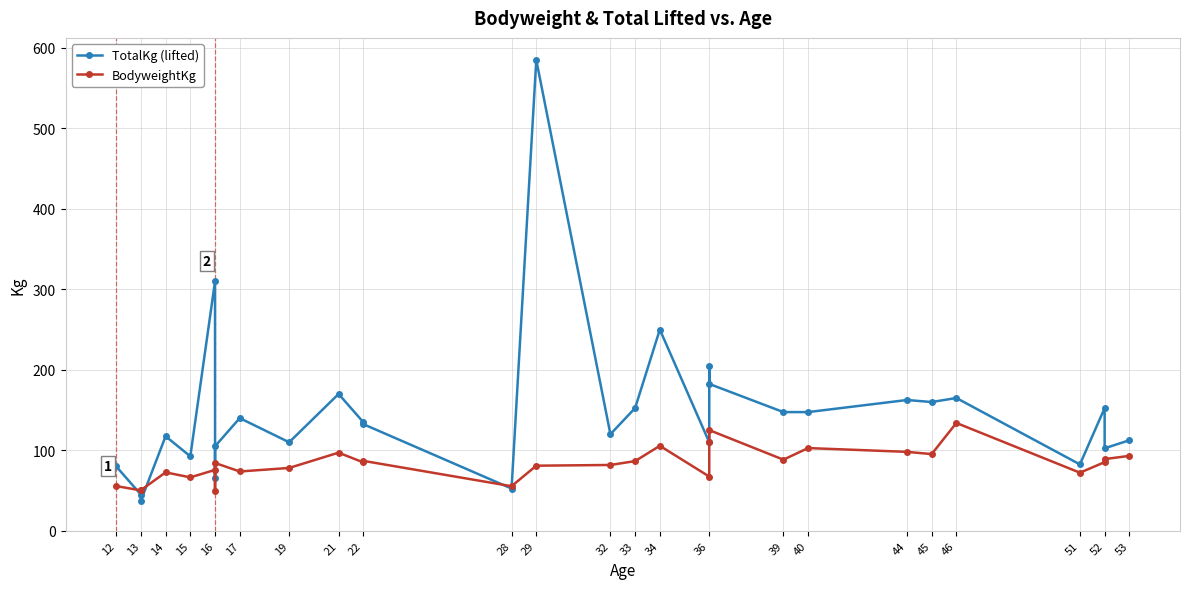

What is the total value across all series at 29?

665.9